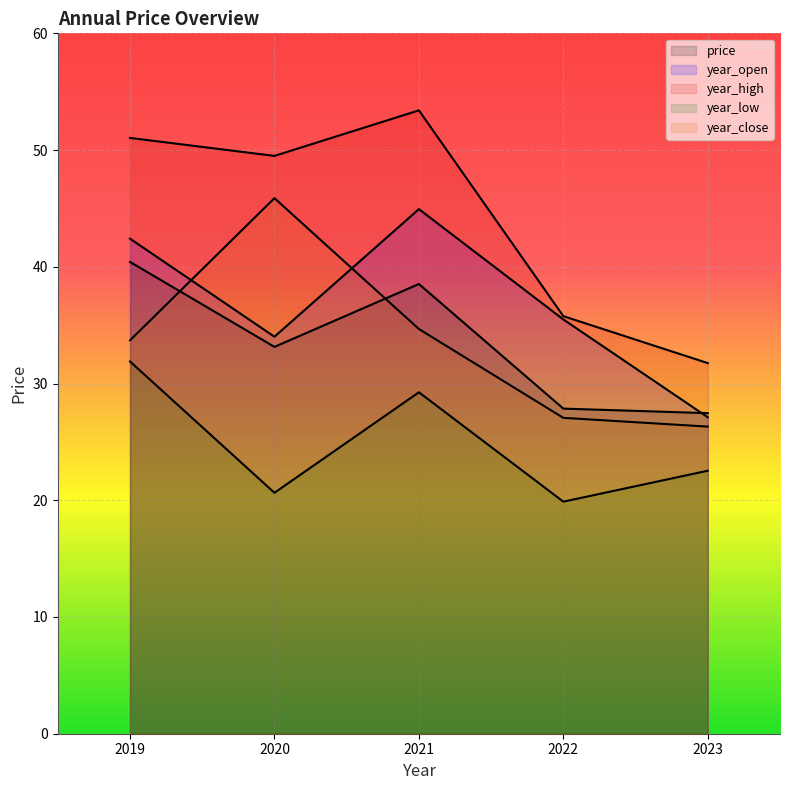

Count the number of categories in the chart.

5